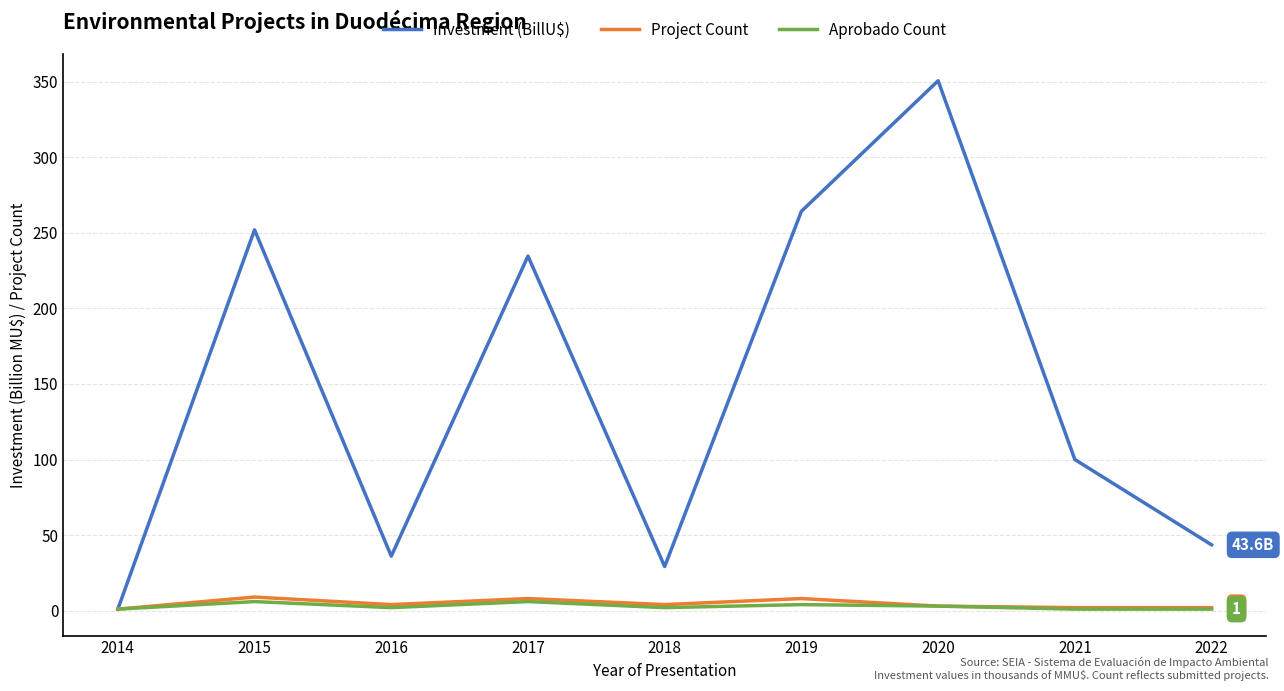

What is the sum of the Investment (BillU$) values at 2014 and 2022?

44.5